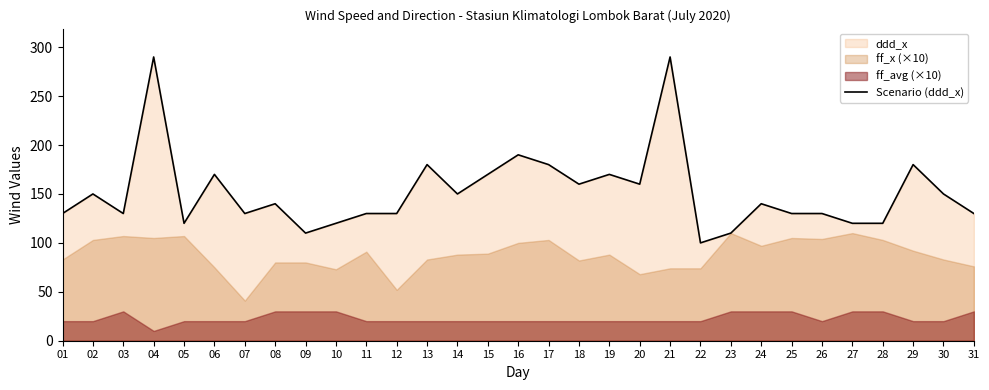

Reading left to right, transcribe all the data shown in this chart.

130	150	130	290	120	170	130	140	110	120	130	130	180	150	170	190	180	160	170	160	290	100	110	140	130	130	120	120	180	150	130